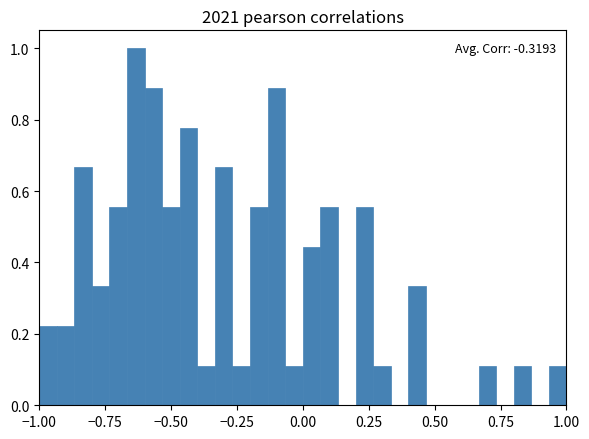

Around what value on the x-axis is the tallest bar? Give the approximate position of its centre, as read against the axis.

-0.65